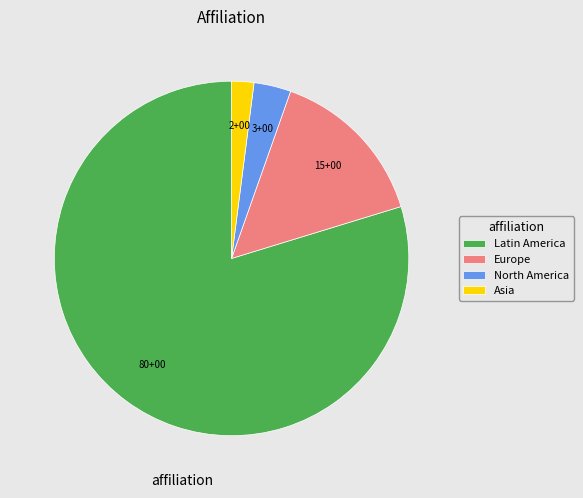

Is the sum of North America and Latin America greater than half?

Yes